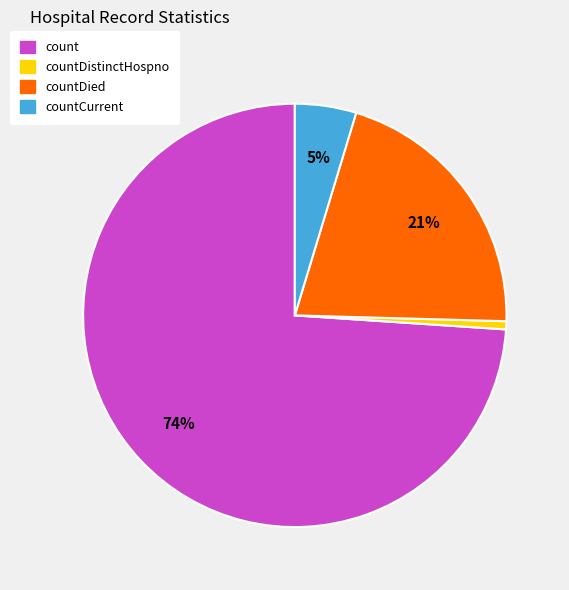

Does any single category account for the majority?

Yes